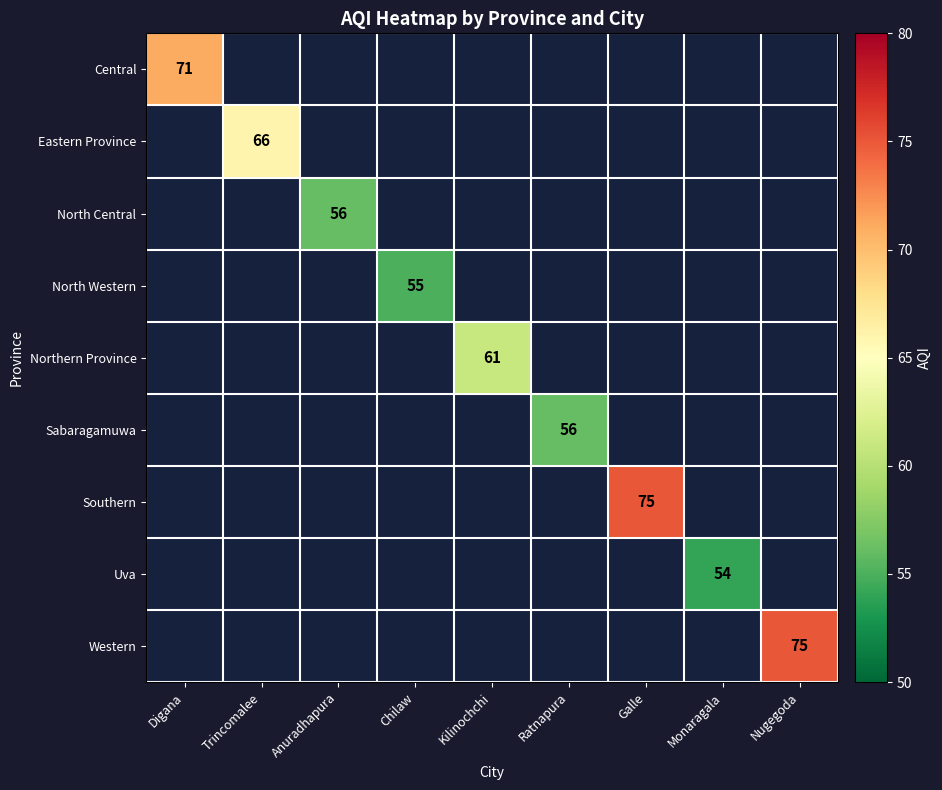

What is the greatest value displayed?

75.0